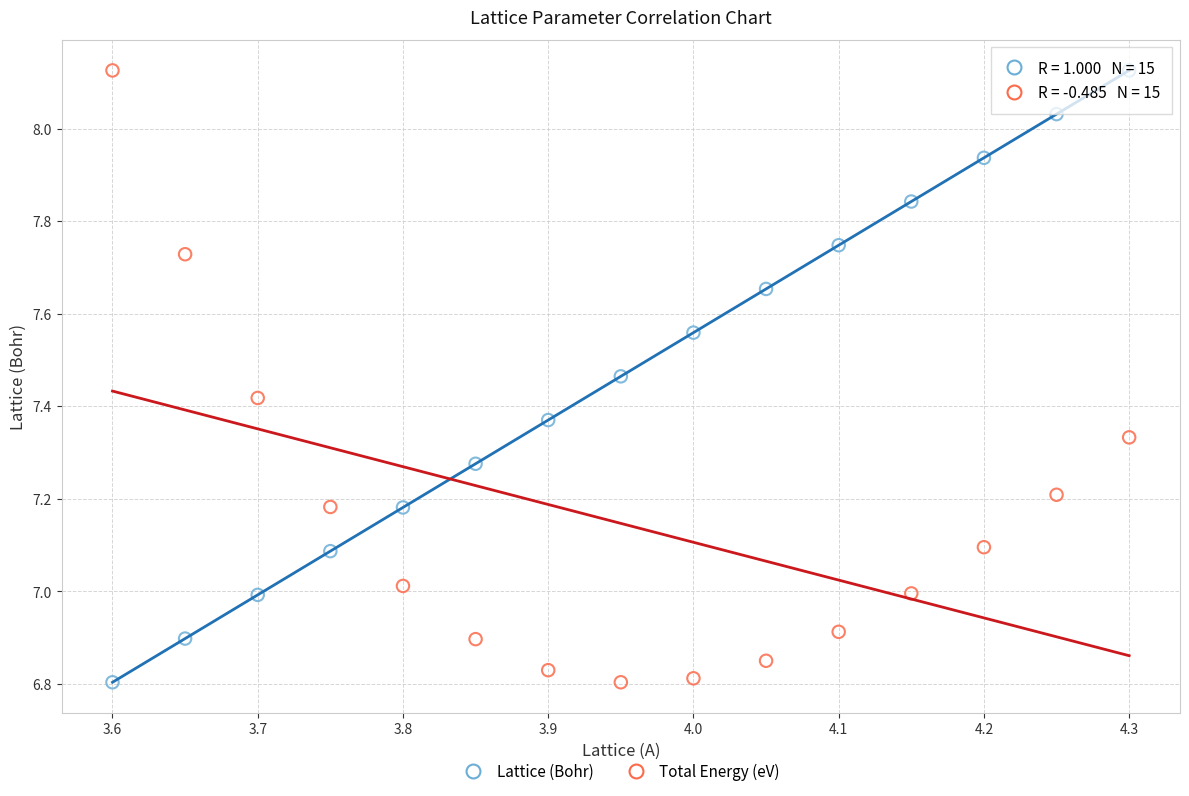

Across all data points, what is the range of X values (max minus min)?

0.7